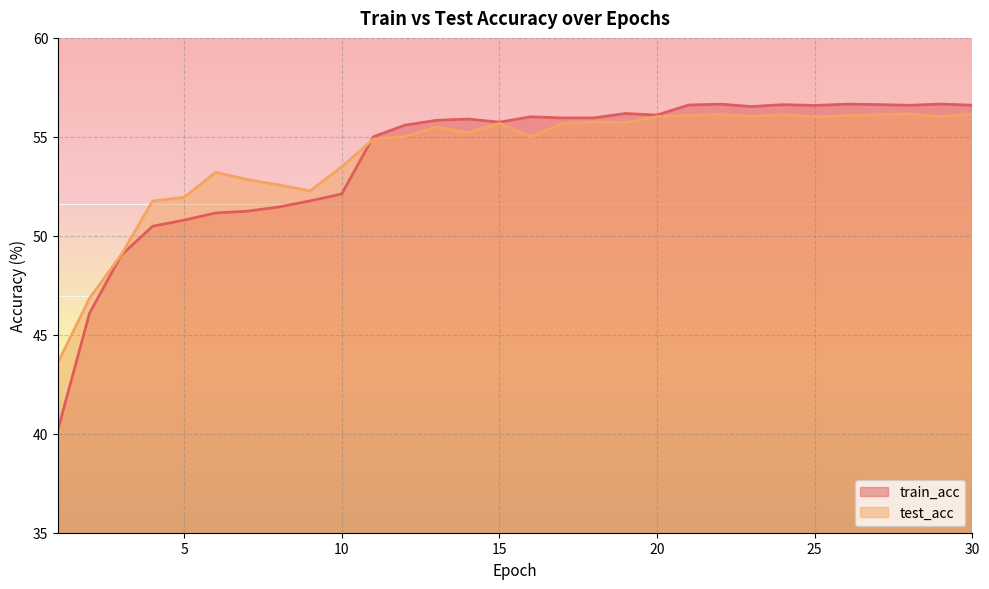

How many data points in test_acc are less than 55?

11